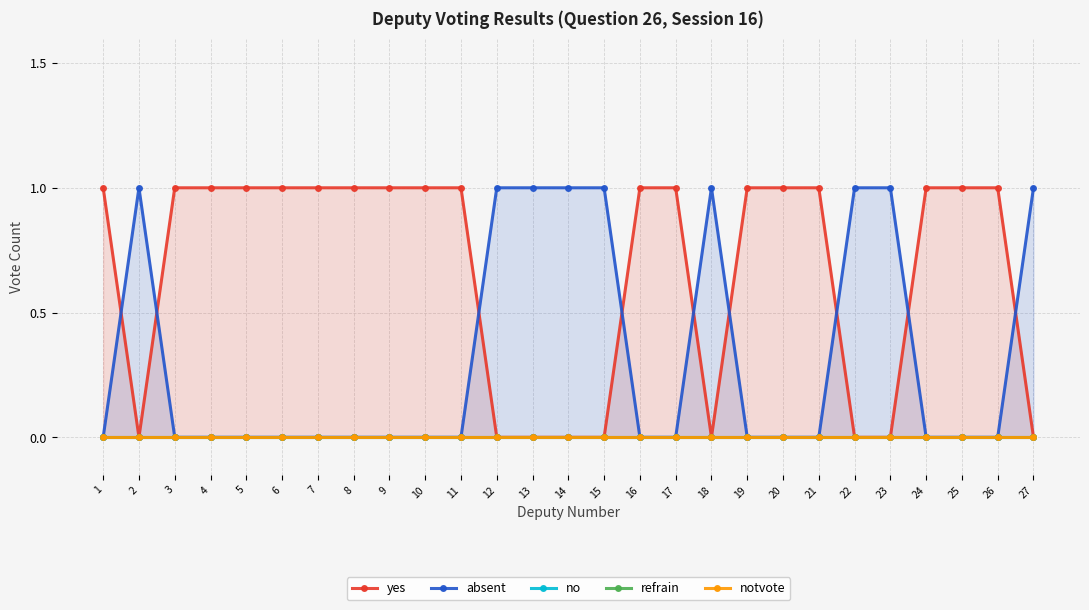

True or false: absent has a value of 0 at 12.

False